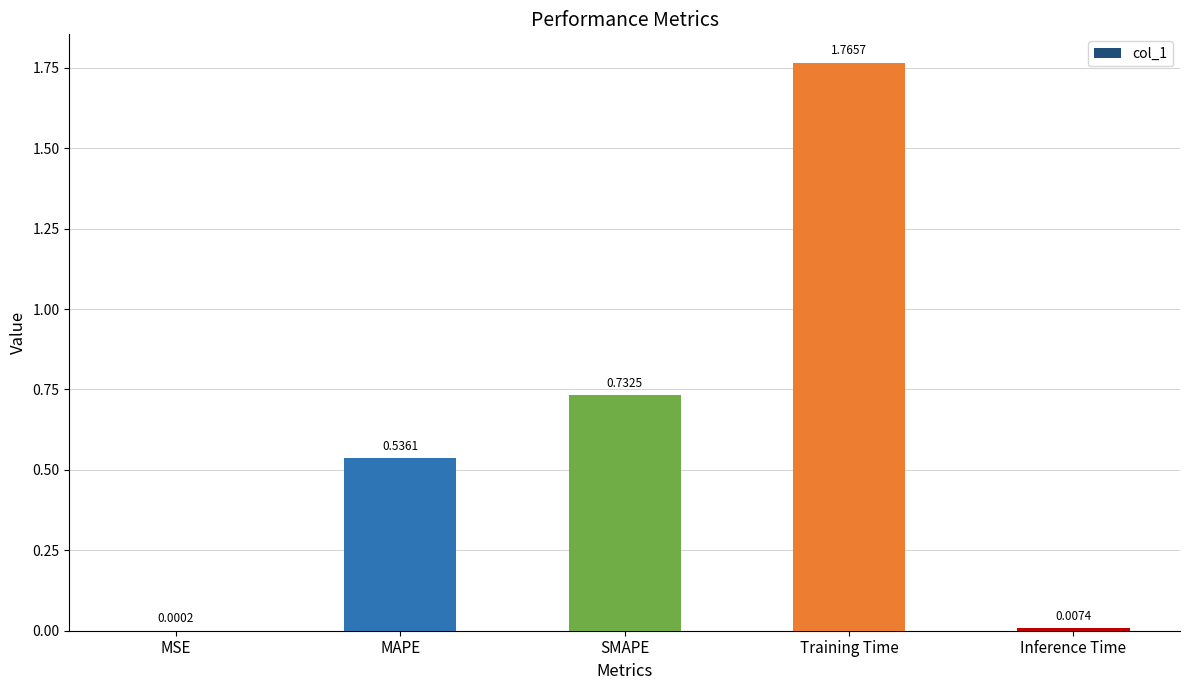

Which label corresponds to the largest value in the chart?

Training Time